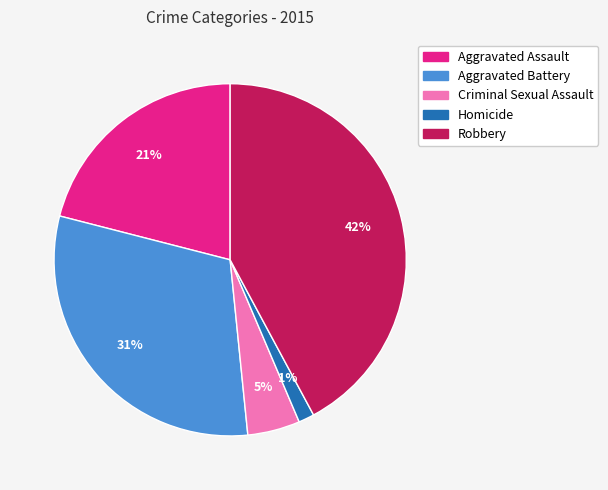

To the nearest percent, what is the difference between the Aggravated Assault and Aggravated Battery slice percentages?

10%